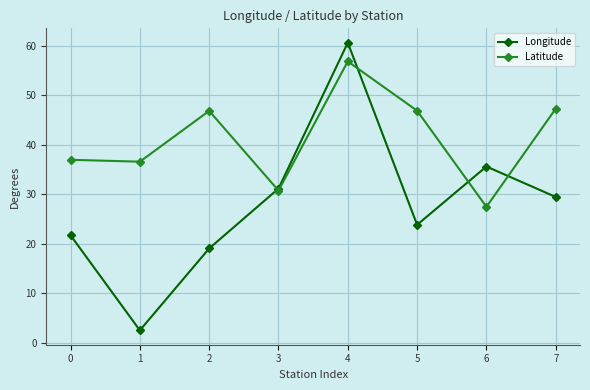

At which label does Longitude first exceed 29?

3